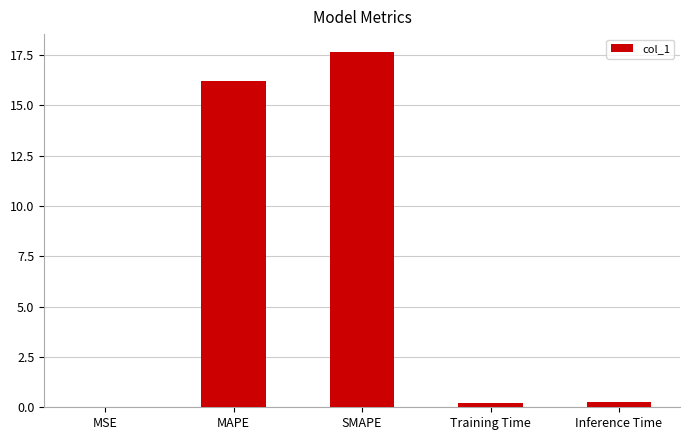

True or false: the data shows 17.6 at SMAPE.

True